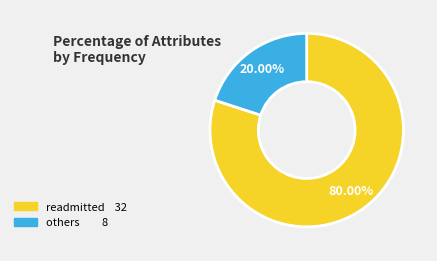

Is there a majority slice in this chart?

Yes